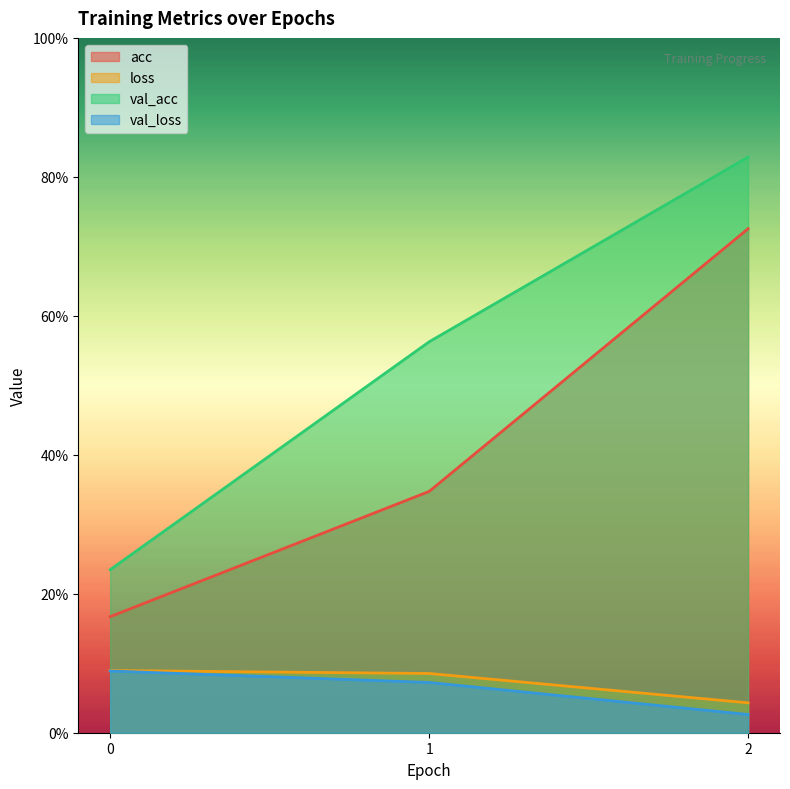

Reading left to right, transcribe all the data shown in this chart.

acc: 0.2	0.3	0.7
loss: 0.1	0.1	0.0
val_acc: 0.2	0.6	0.8
val_loss: 0.1	0.1	0.0